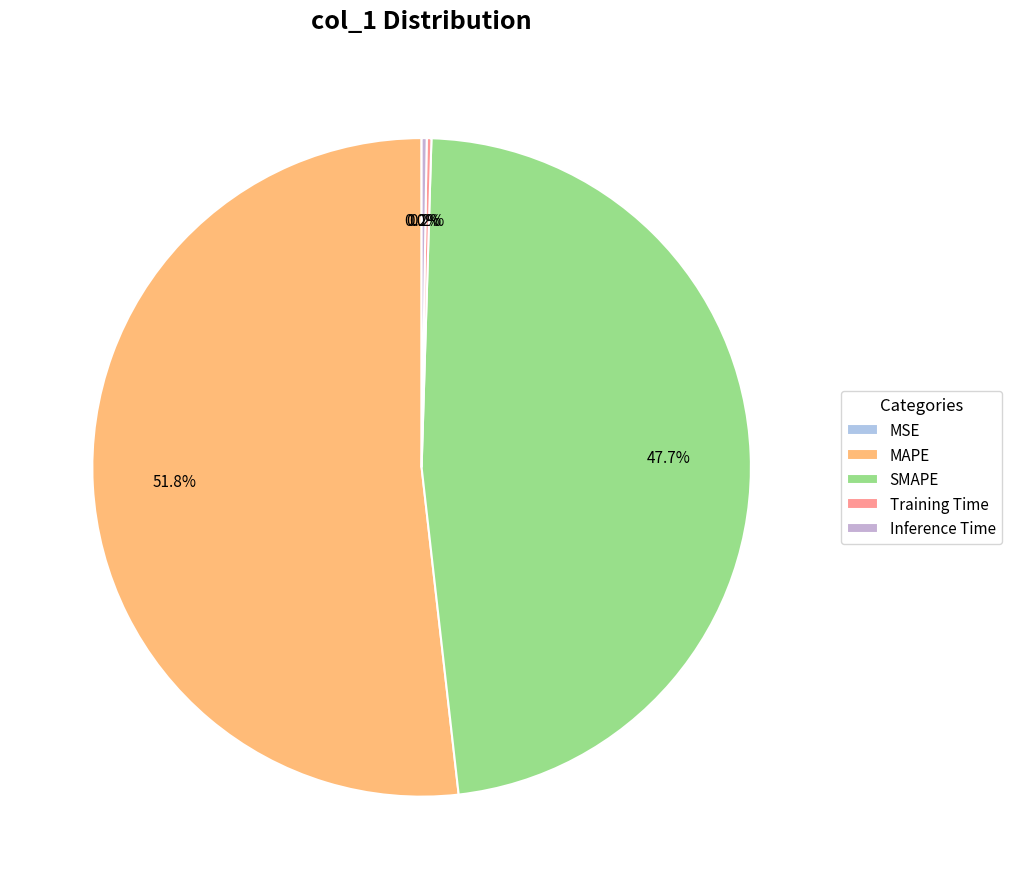

How many slices are in this pie chart?

5